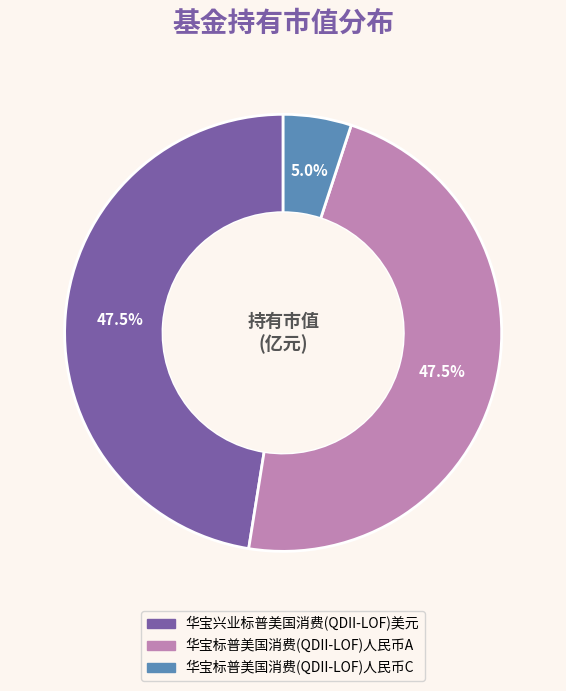

Combined, do 华宝标普美国消费(QDII-LOF)人民币A and 华宝兴业标普美国消费(QDII-LOF)美元 account for over 50%?

Yes